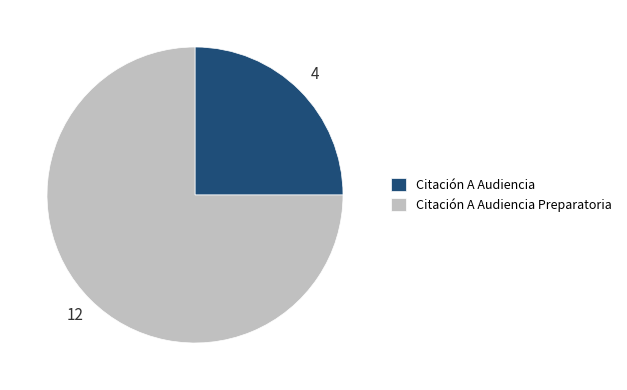

Is it true that Citación A Audiencia Preparatoria is 66% of the pie?

False